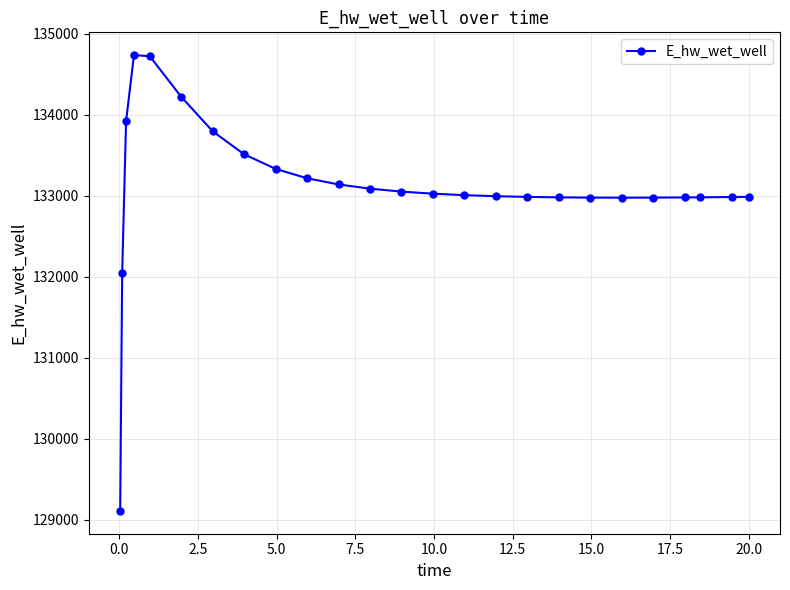

How many values exceed 133007?

13